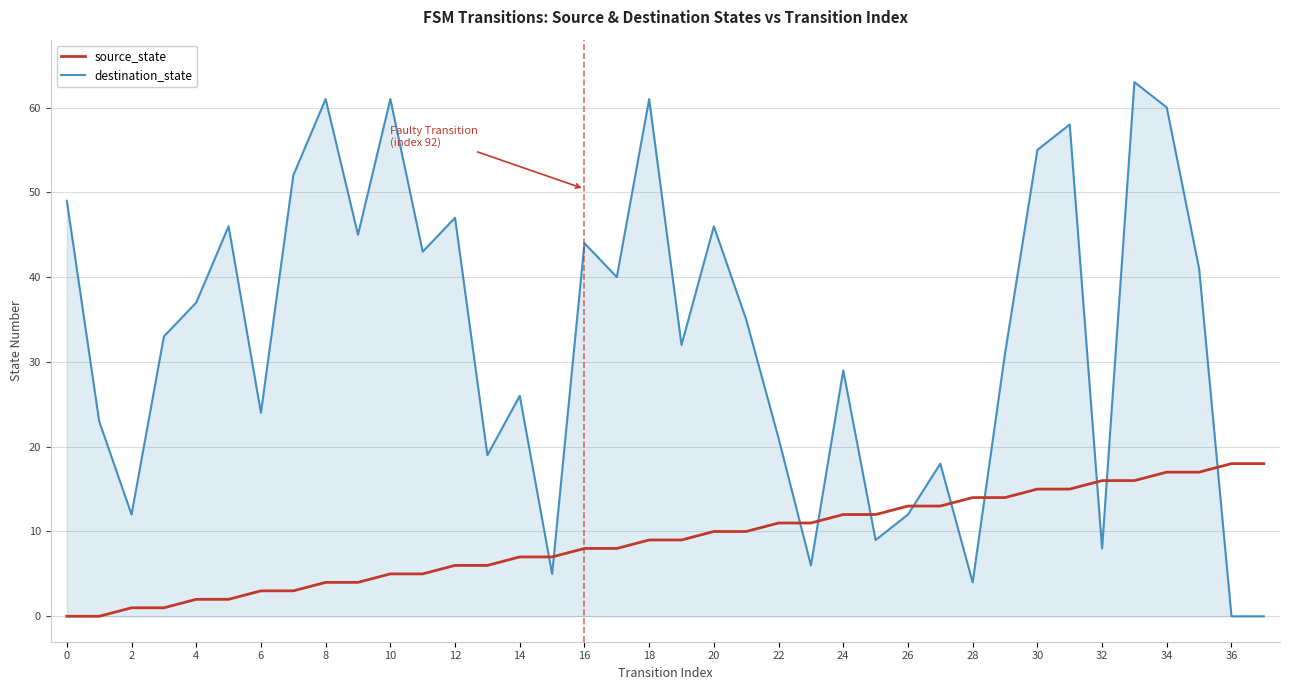

What is the average value of the source_state series?

9